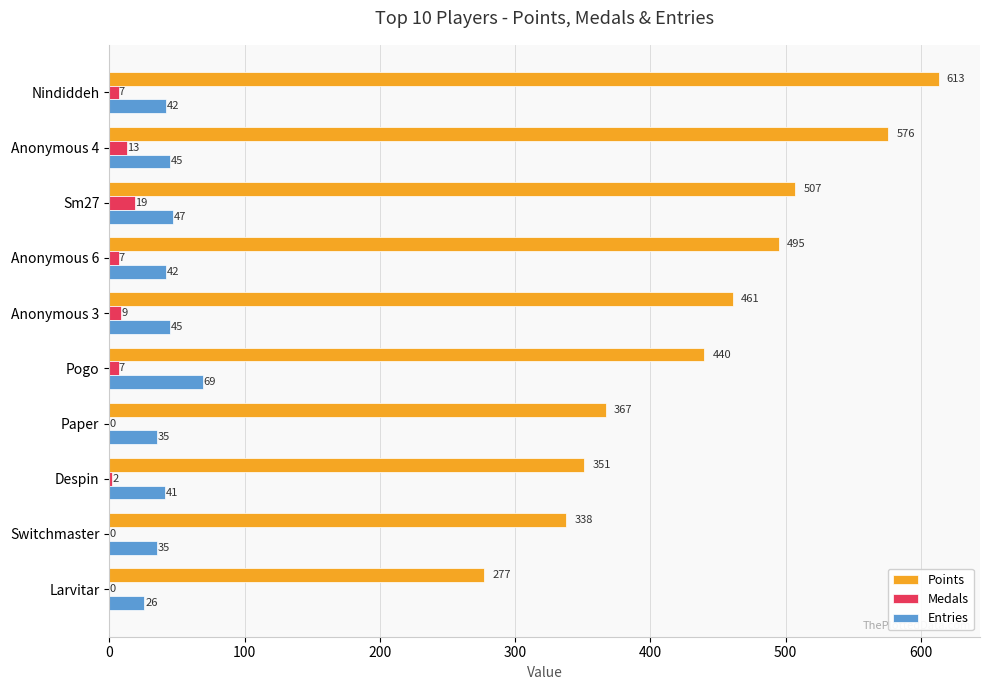

What is the sum of all Points values?

4425